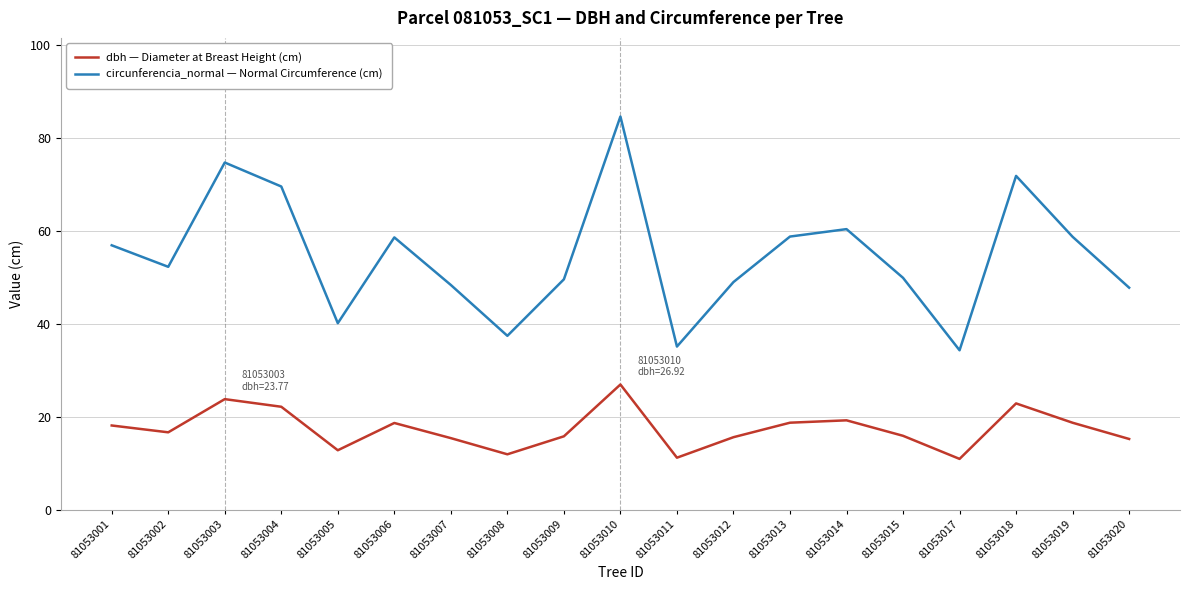

The value of circunferencia_normal — Normal Circumference (cm) at 81053003 is 19.7. True or false?

False